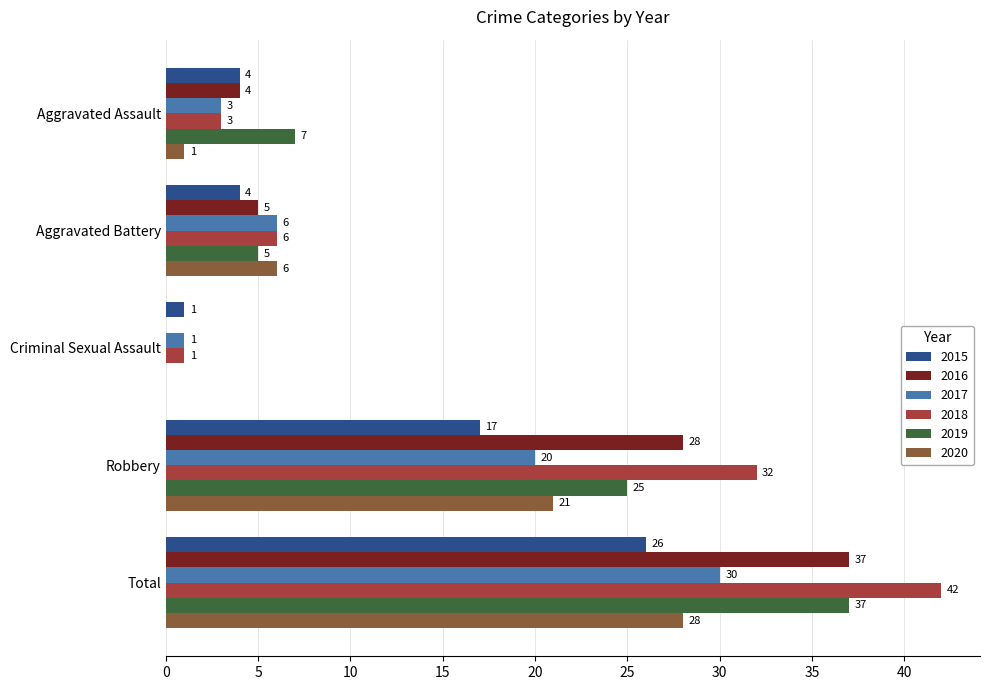

At which category is the sum across all series the highest?

Total